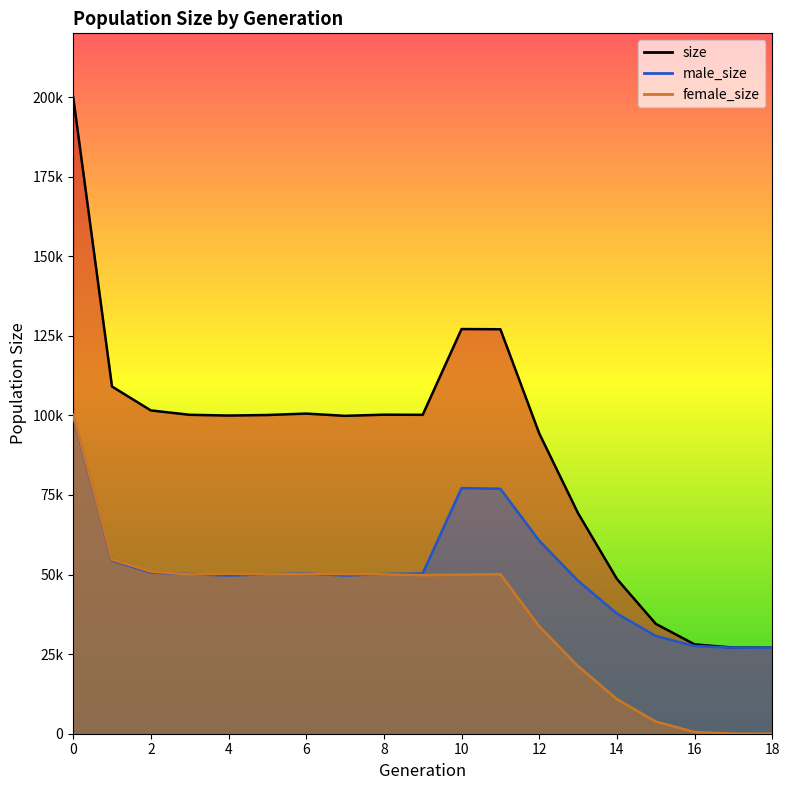

True or false: male_size and size intersect in this chart.

False